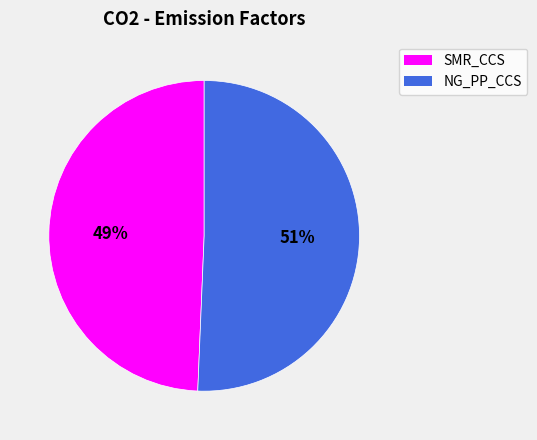

What percentage is the SMR_CCS slice, to the nearest percent?

49%